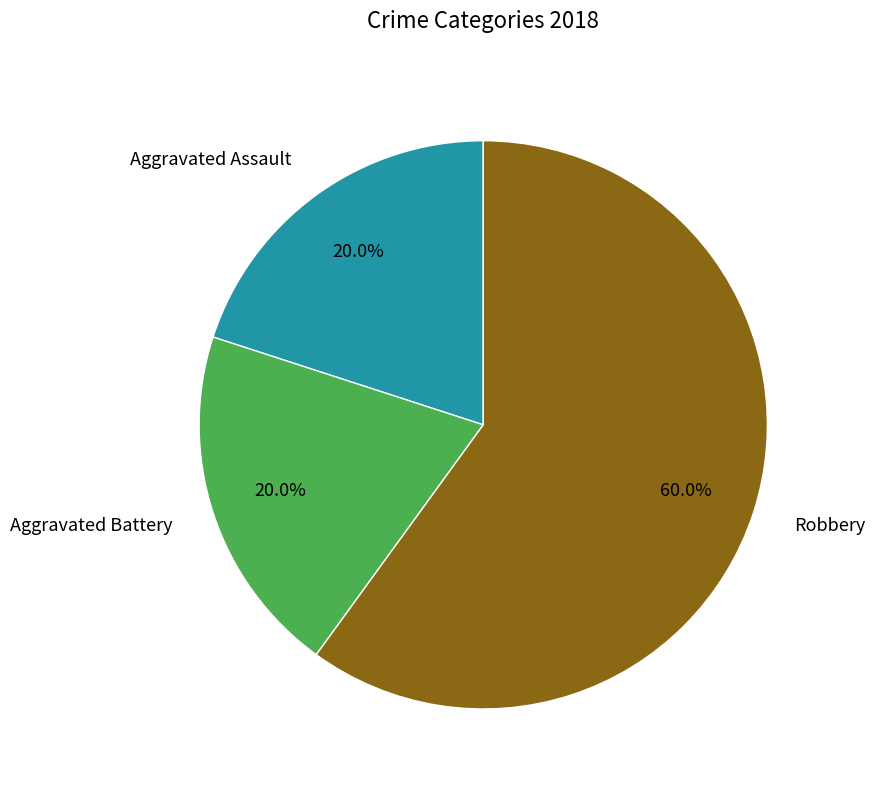

Which slice is the largest?

Robbery